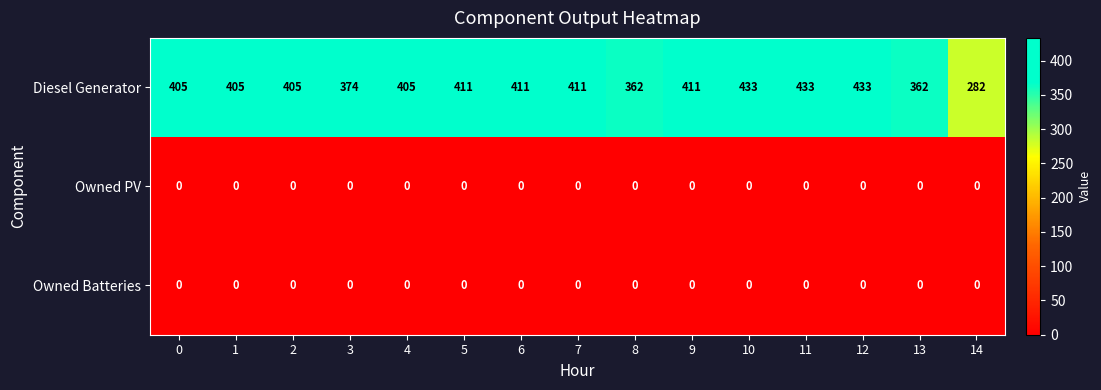

What is the total value across all series at 11?

433